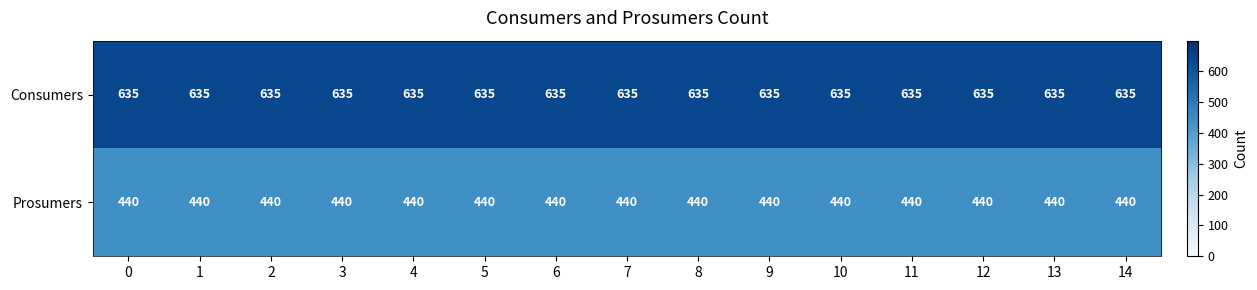

What is the spread (max minus min) of values at 11?

195